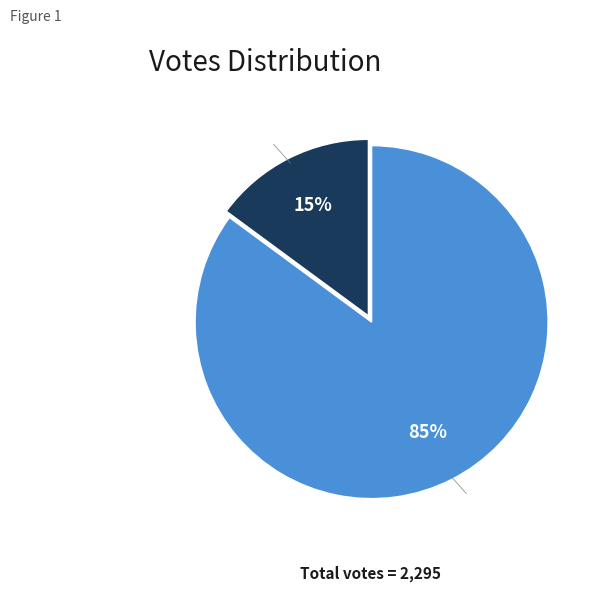

Rank the categories by value from highest to lowest.

yes, no